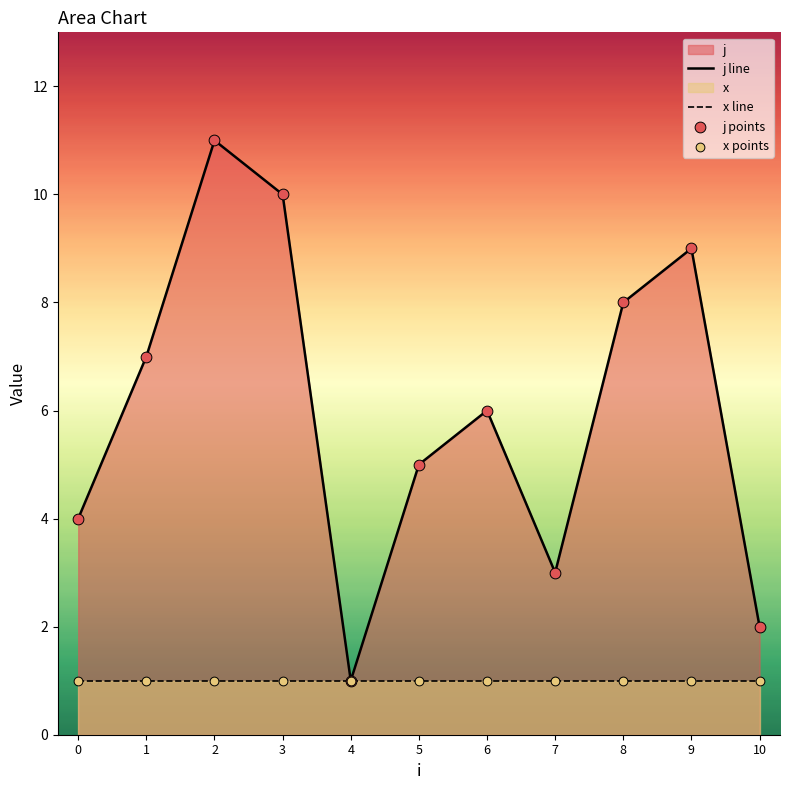

At which category is the sum across all series the highest?

2